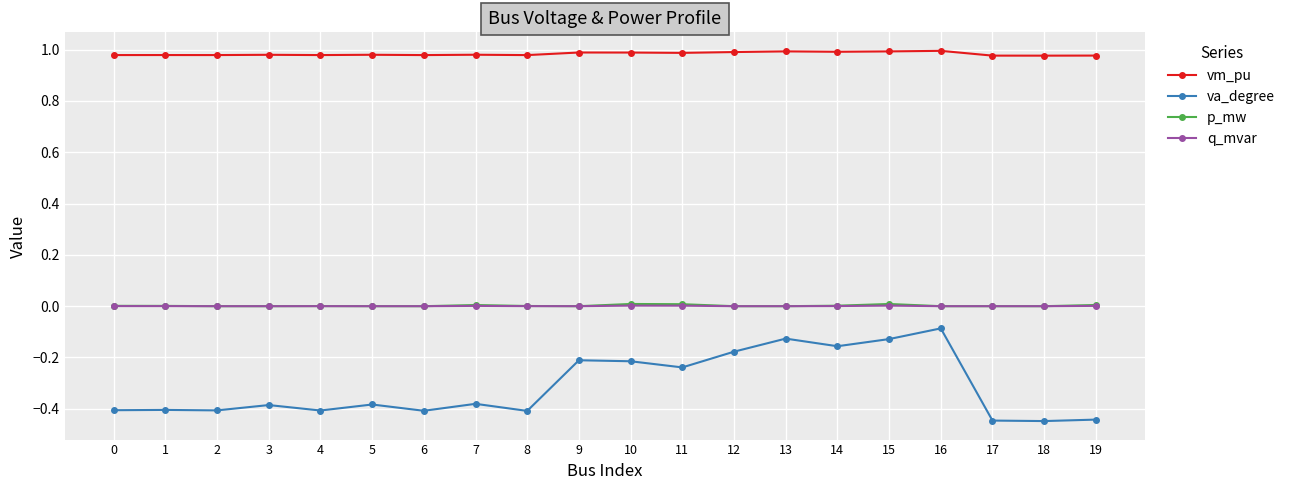

True or false: q_mvar has more than 1 points higher than both neighbors.

True